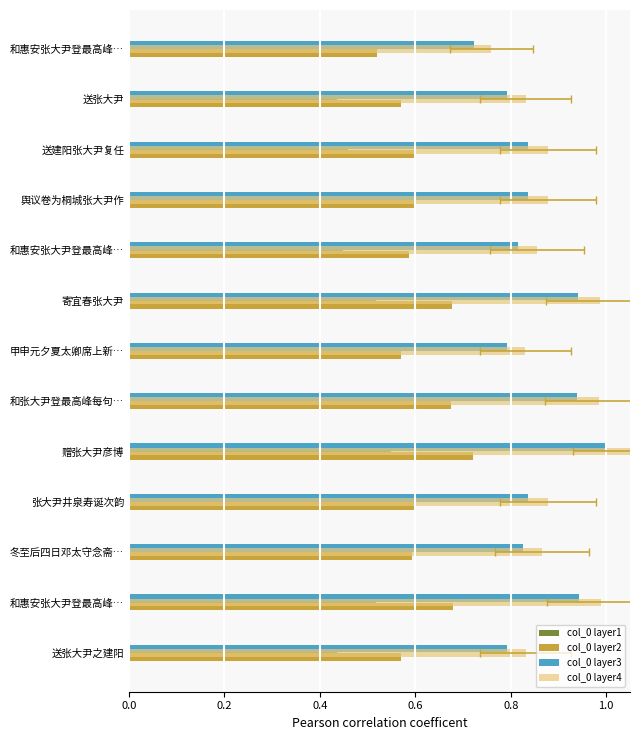

How many data points does each series have?

13